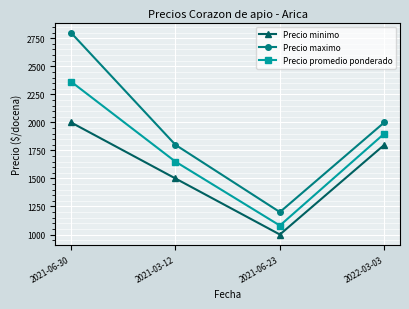

Is it true that Precio minimo equals 2000 at 2021-06-30?

True